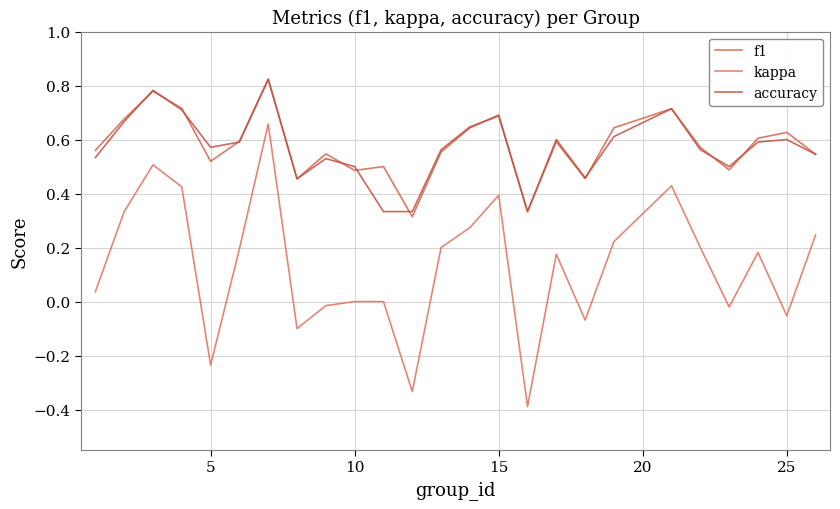

What are all the series names shown in the legend?

f1, kappa, accuracy